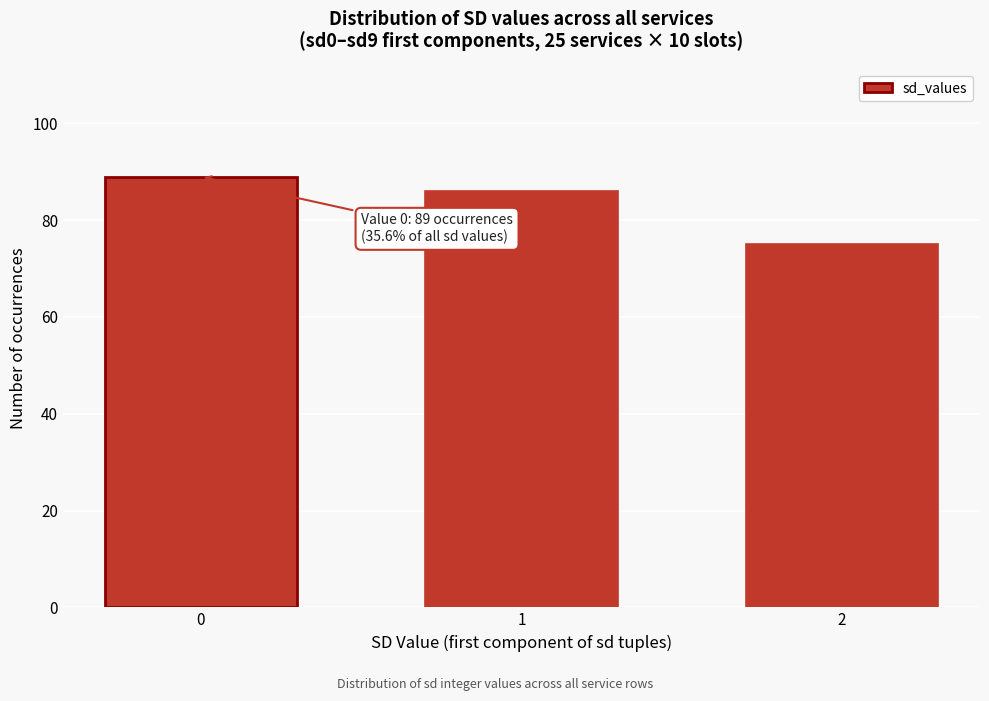

Reading left to right, extract all data points from this chart.

89	86	75